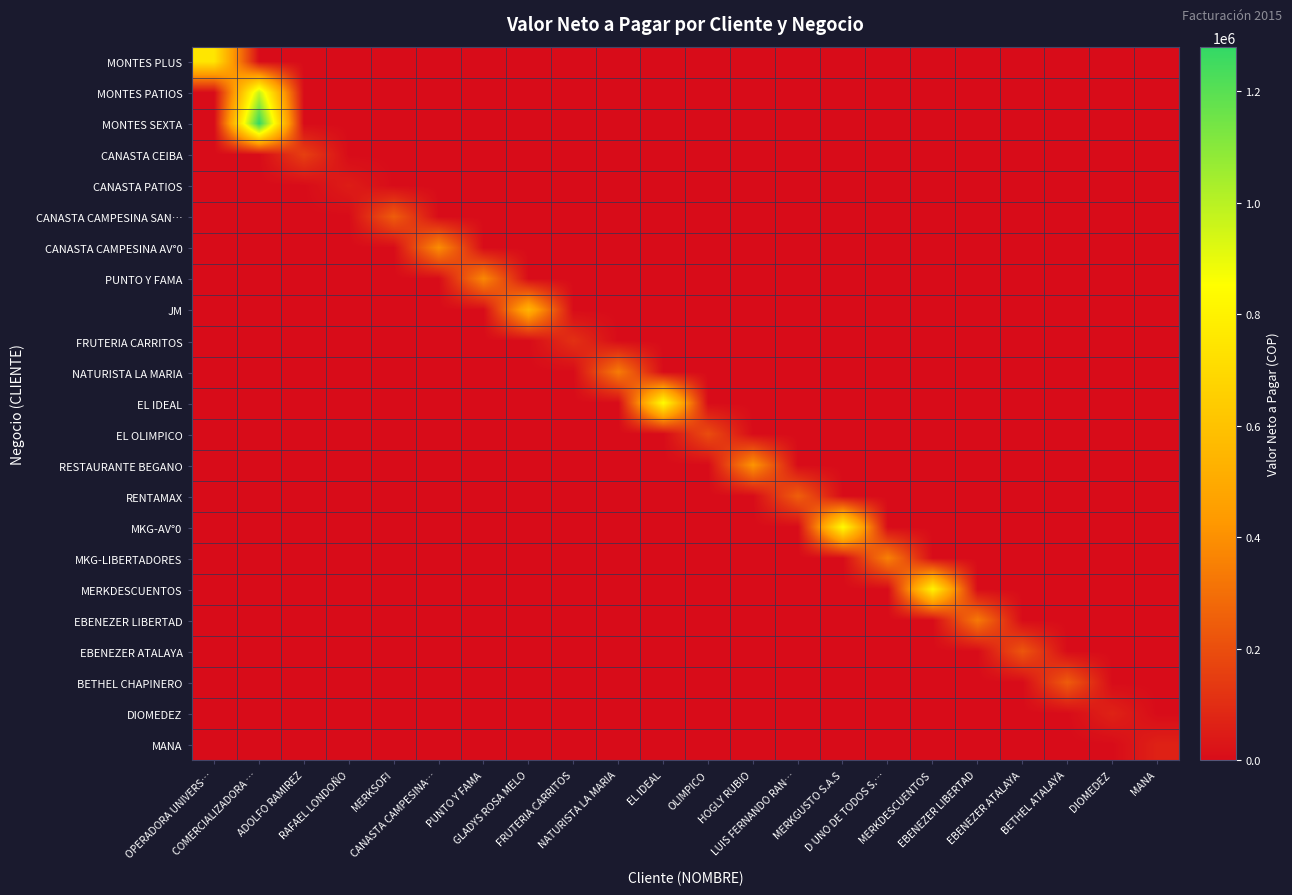

At how many categories does at least one series exceed 516373?

6